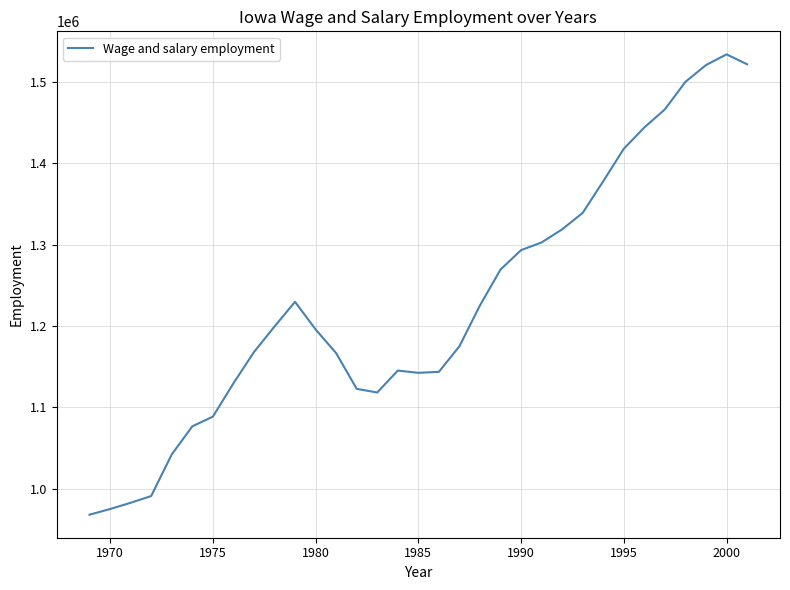

What is the minimum value shown in the chart?

967773